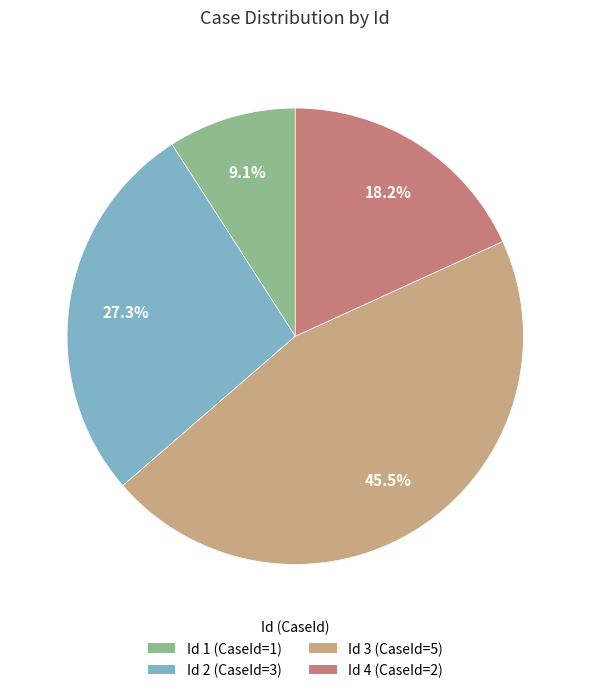

Is there any slice that represents more than half of the pie?

No